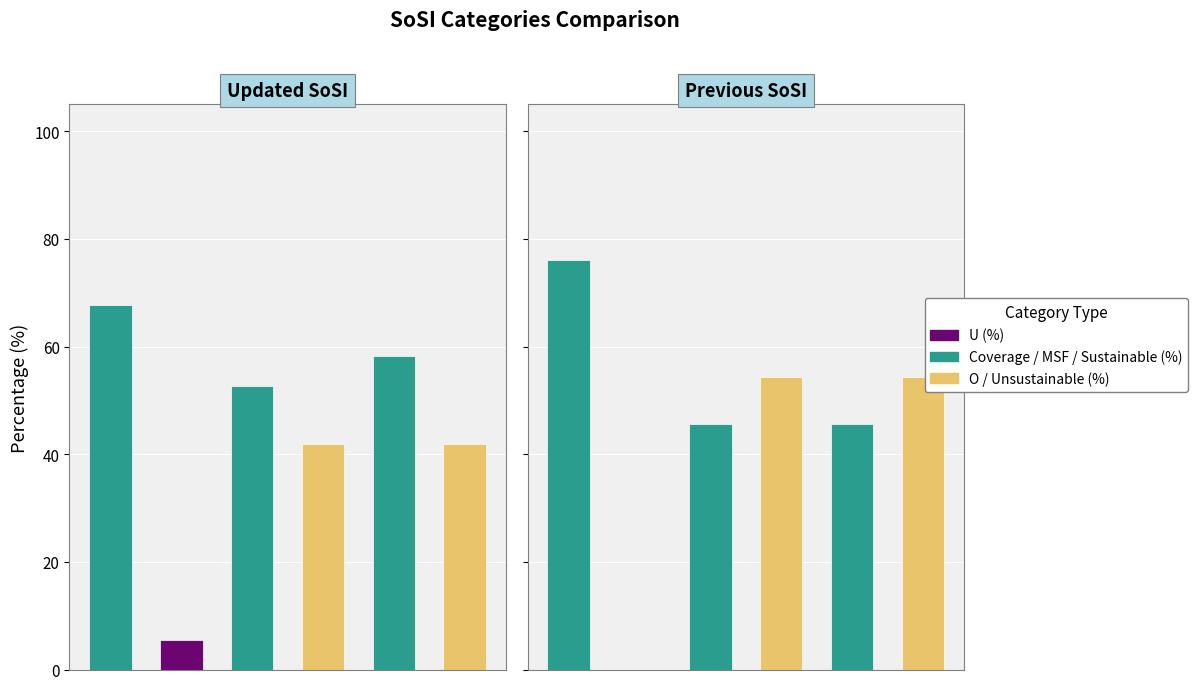

What position from the right is U (%)?

5